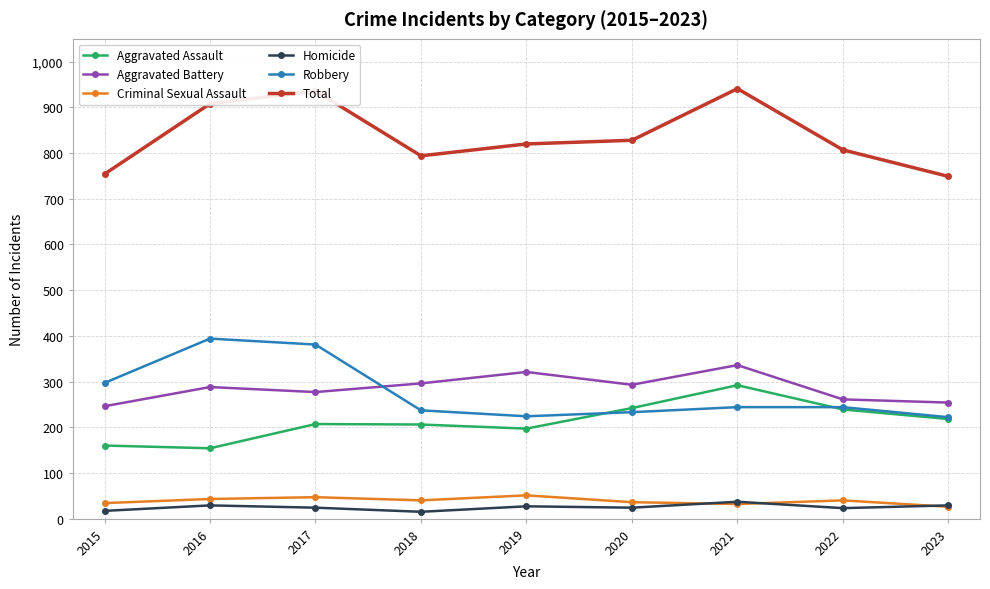

What is the difference between the highest and lowest values at 2020?

804